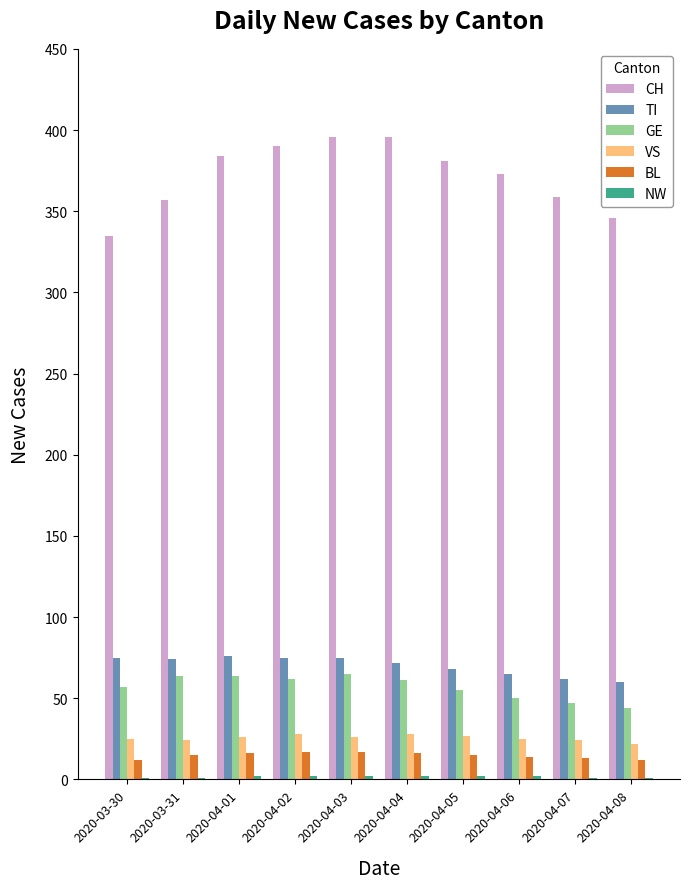

The value of TI at 2020-04-04 is 113. True or false?

False